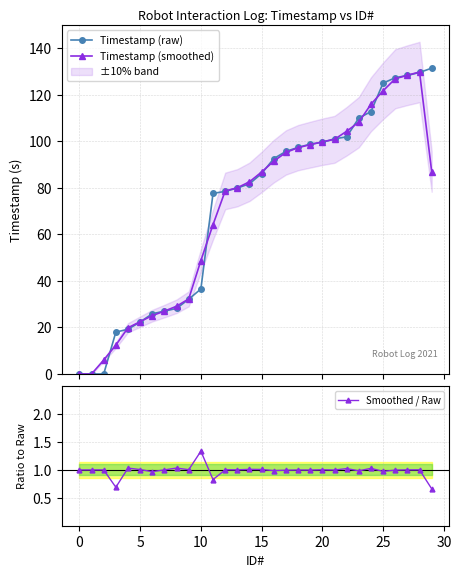

What is the label of the 19th point from the left?

18